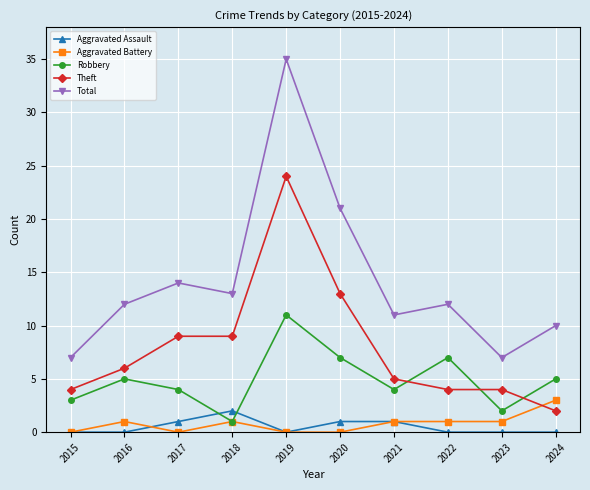

What is the maximum value for Theft?

24